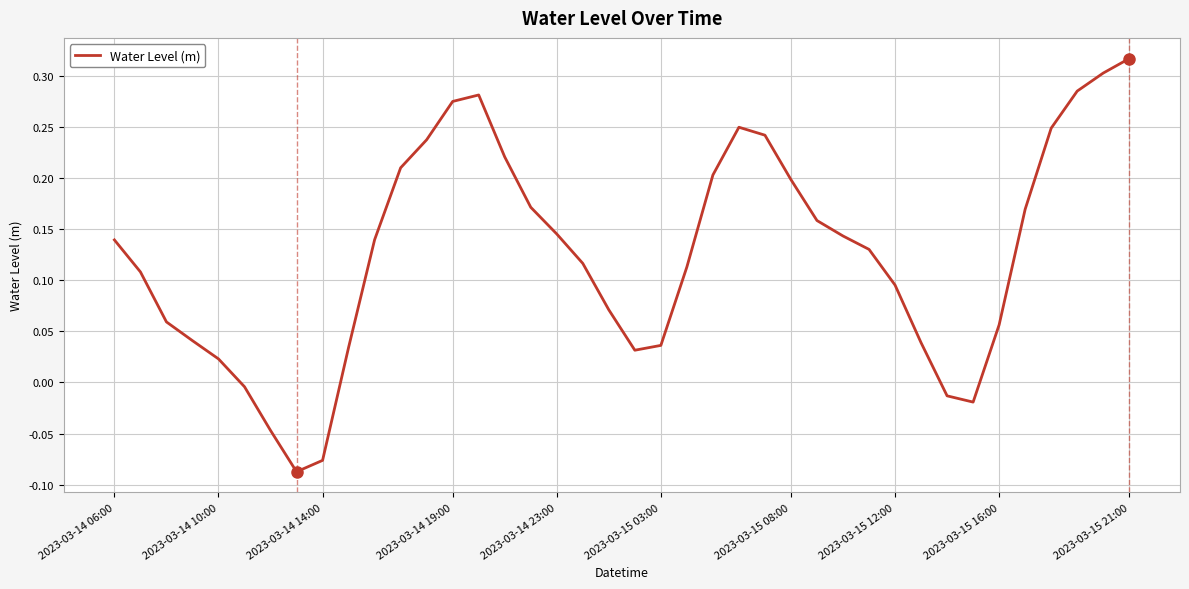

What is the difference between the maximum and minimum values?

0.4